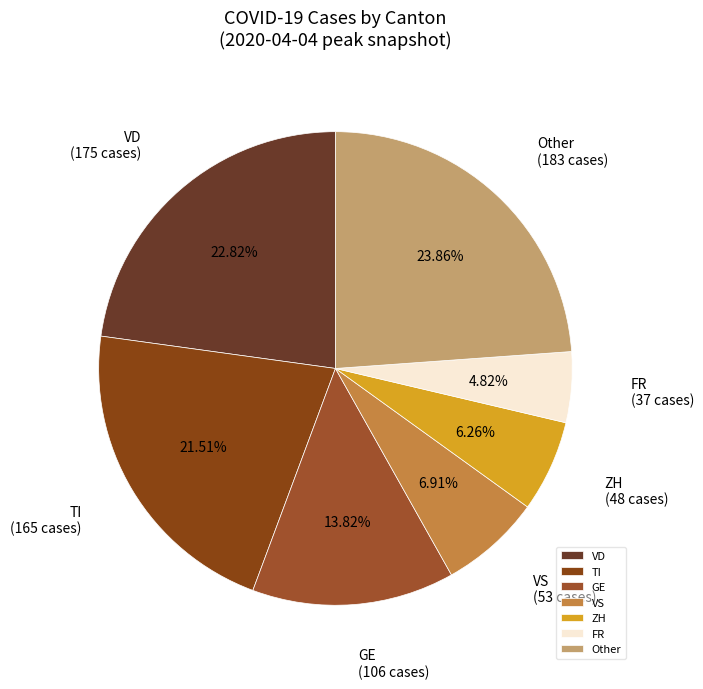

Which slice is the largest?

Other